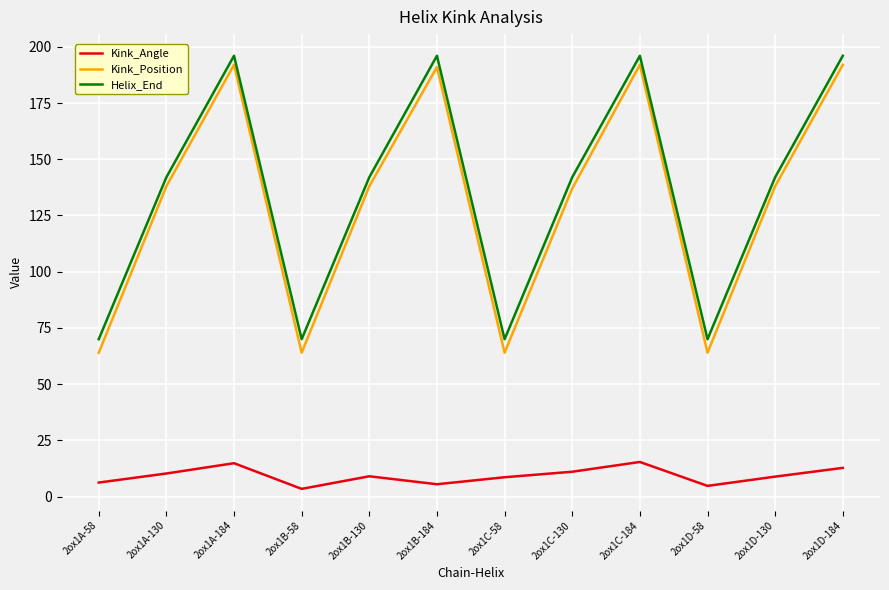

Which series has the largest range (max minus min)?

Kink_Position